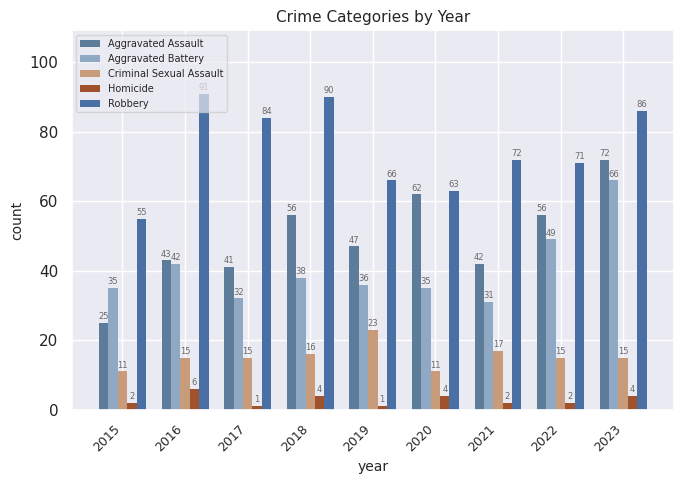

Read the Aggravated Battery value at 2020.

35